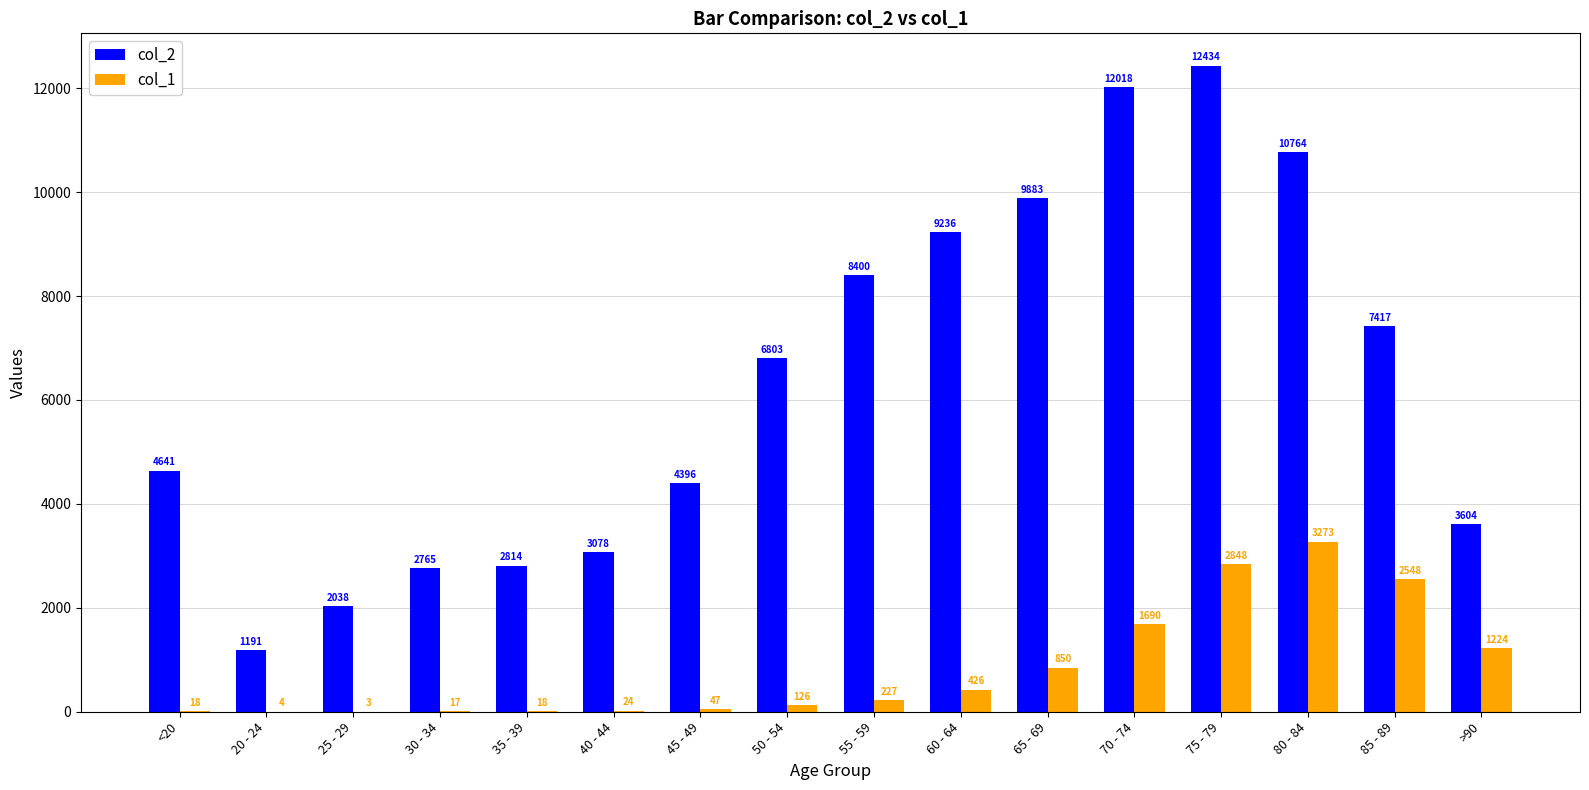

At which category does the chart reach its peak across all series?

75 - 79